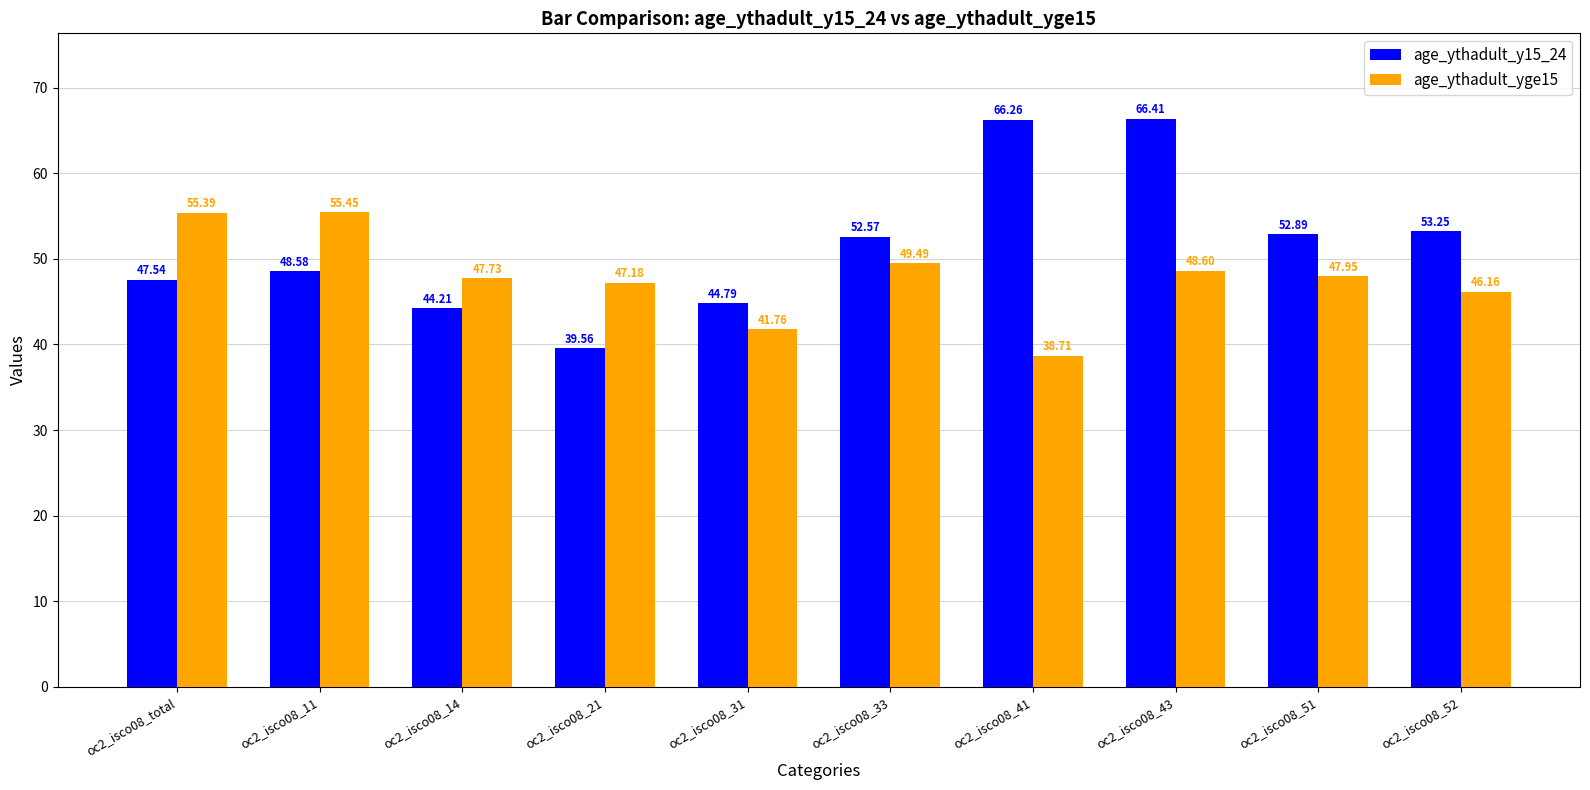

Rank the series at oc2_isco08_52 from lowest to highest value.

age_ythadult_yge15, age_ythadult_y15_24